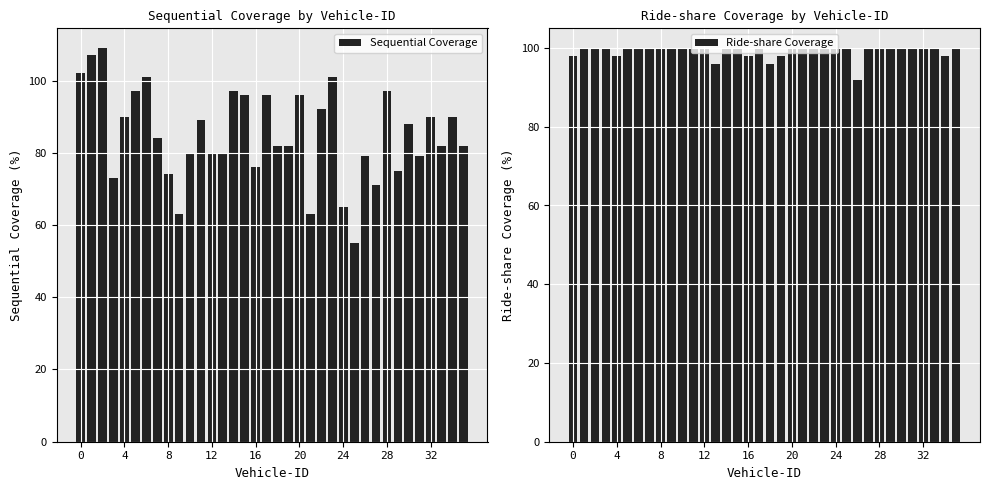

What is the difference between the second highest and second lowest values in the Sequential Coverage series?

44